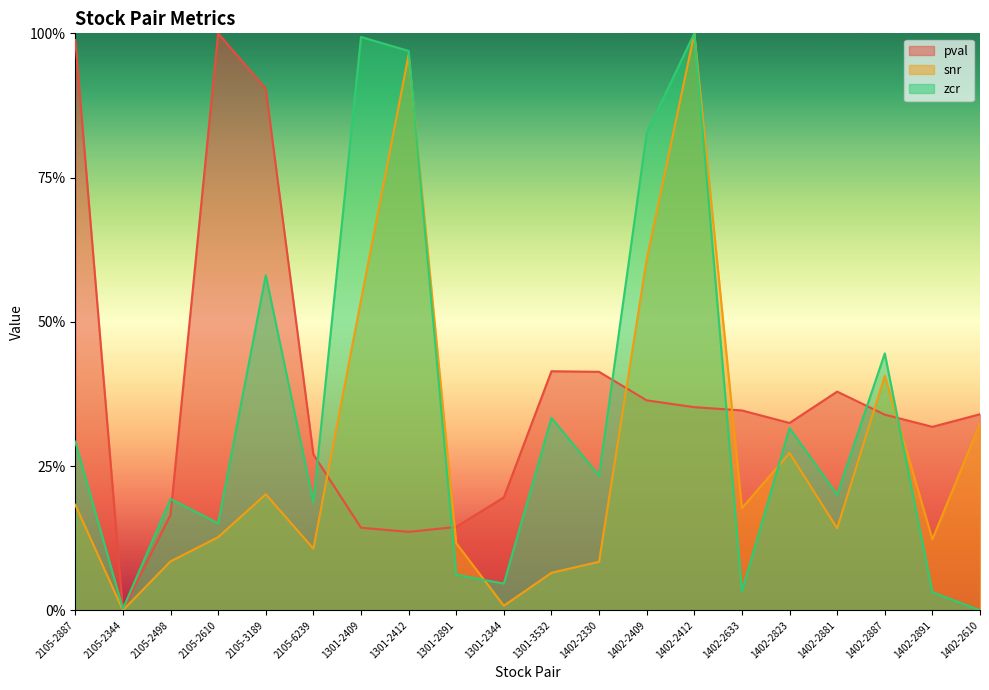

In zcr, how many points are higher than both neighbors (excluding endpoints)?

7